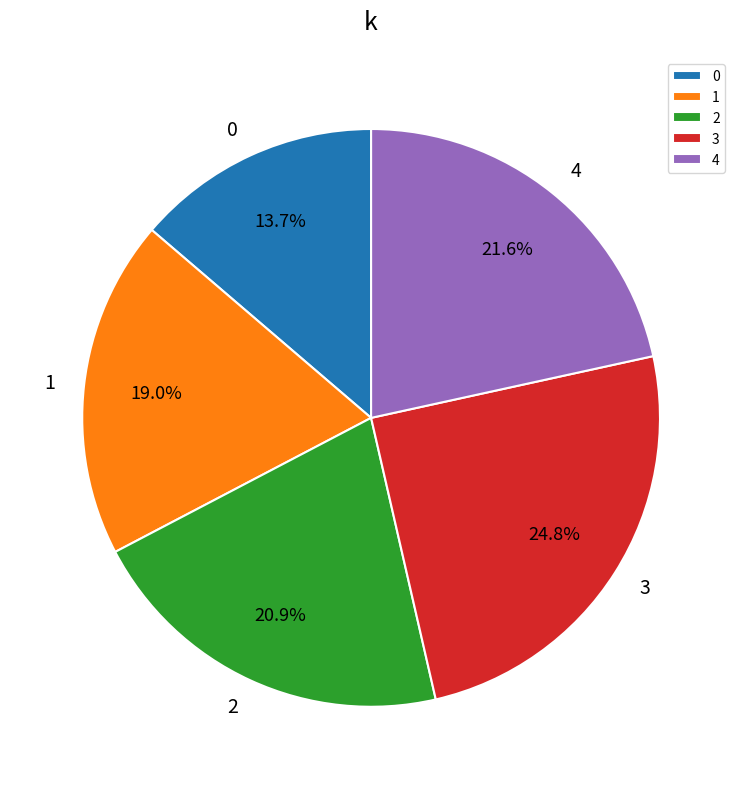

Do 4 and 1 together represent more than half of the pie?

No